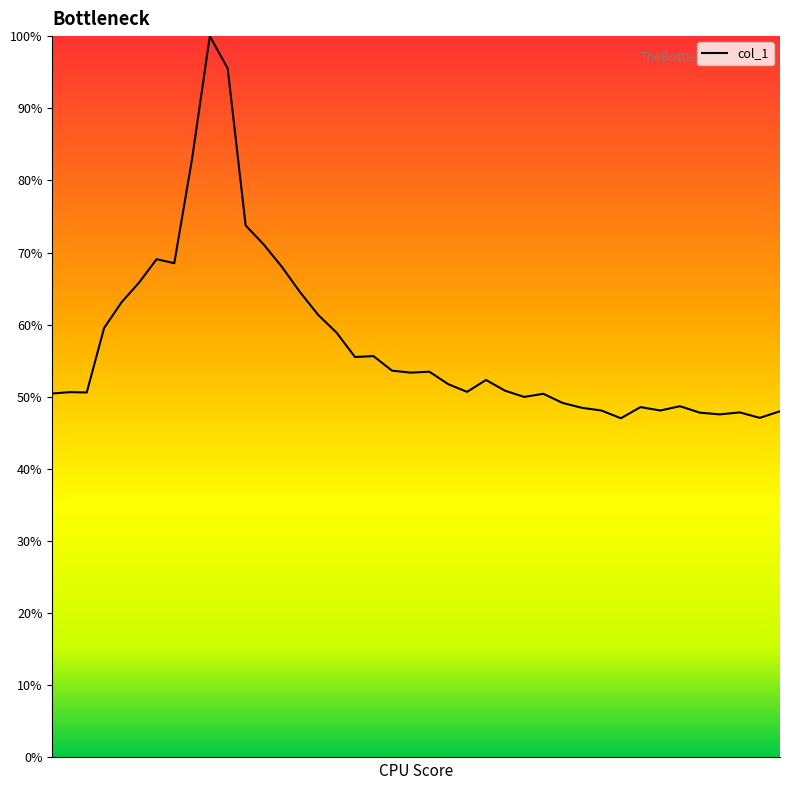

What is the maximum value shown in the chart?

100.0